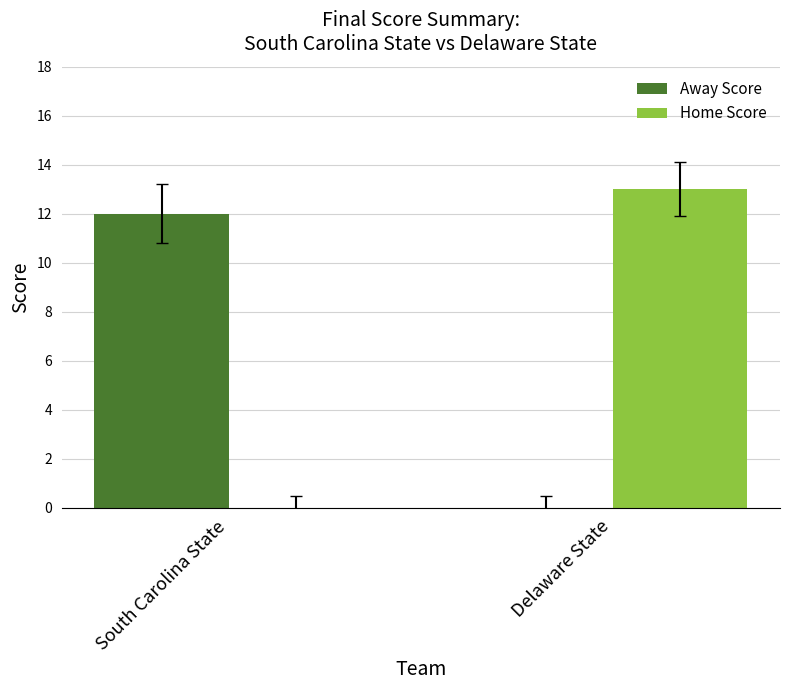

Does the chart contain stacked bars?

No